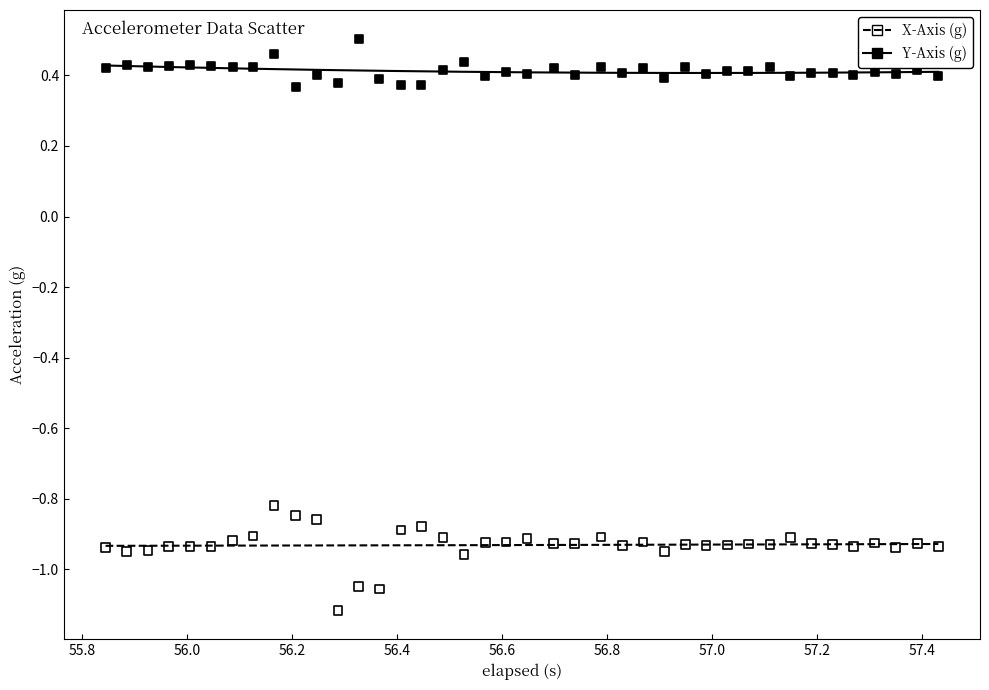

Which series contains the lowest Y value?

X-Axis (g)